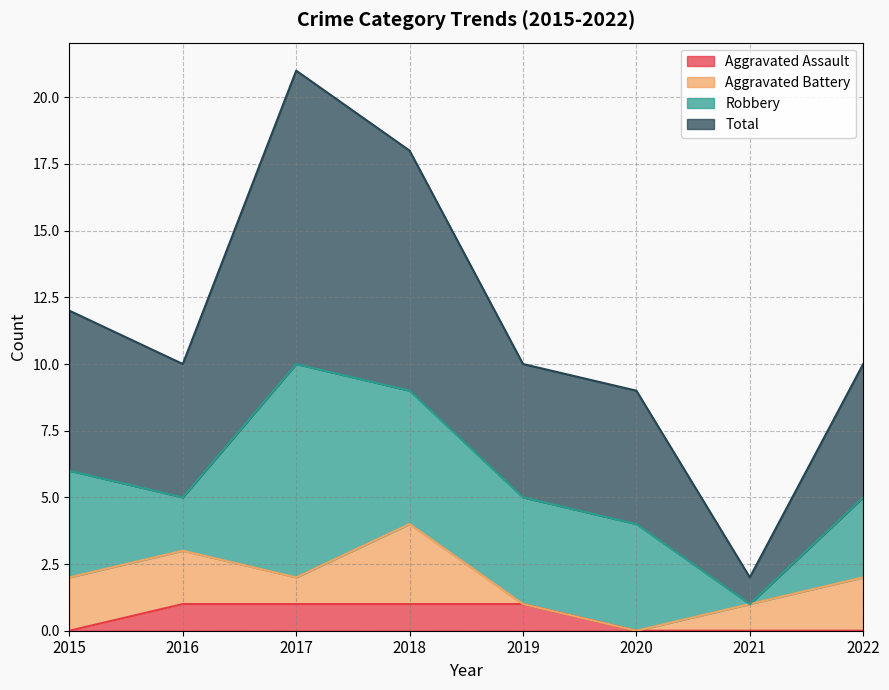

The Aggravated Assault series shows 1 at 2016. True or false?

True